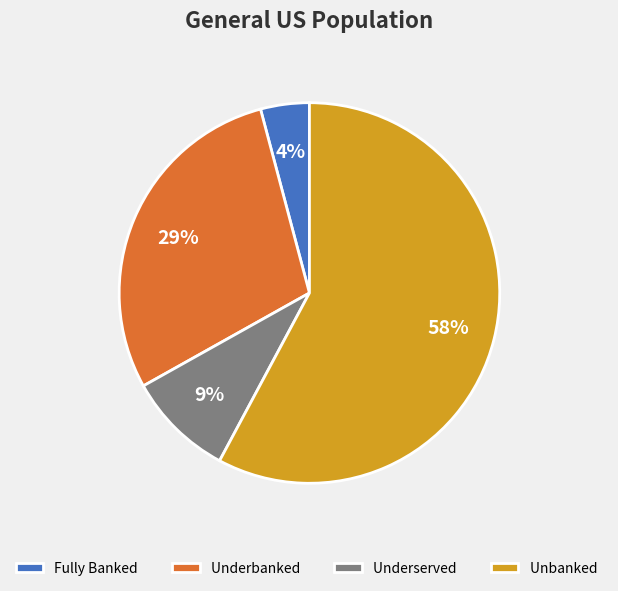

The Fully Banked slice represents 4% of the pie. True or false?

True